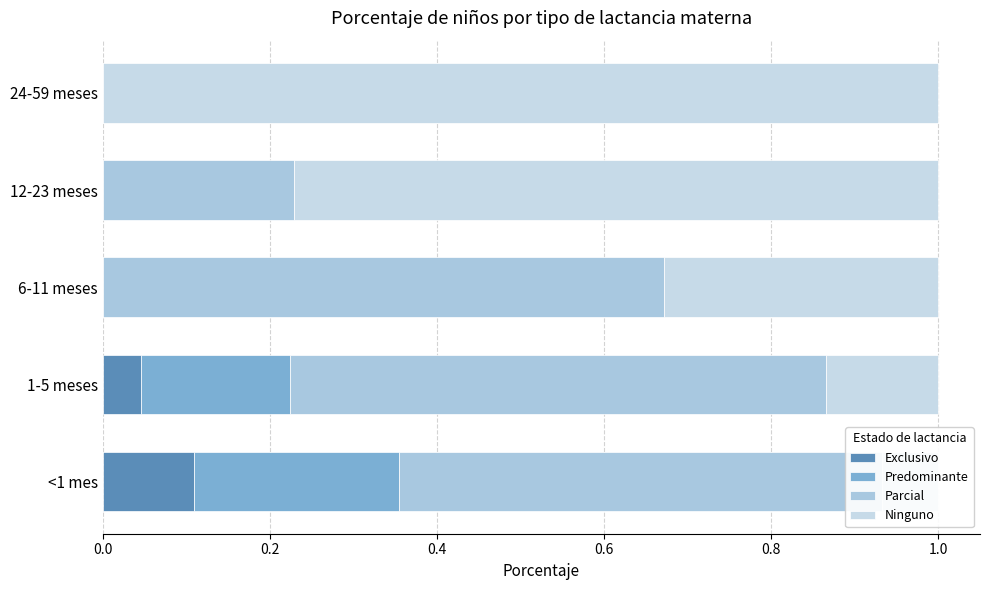

The value of Ninguno at 1-5 meses is 0.1. True or false?

False